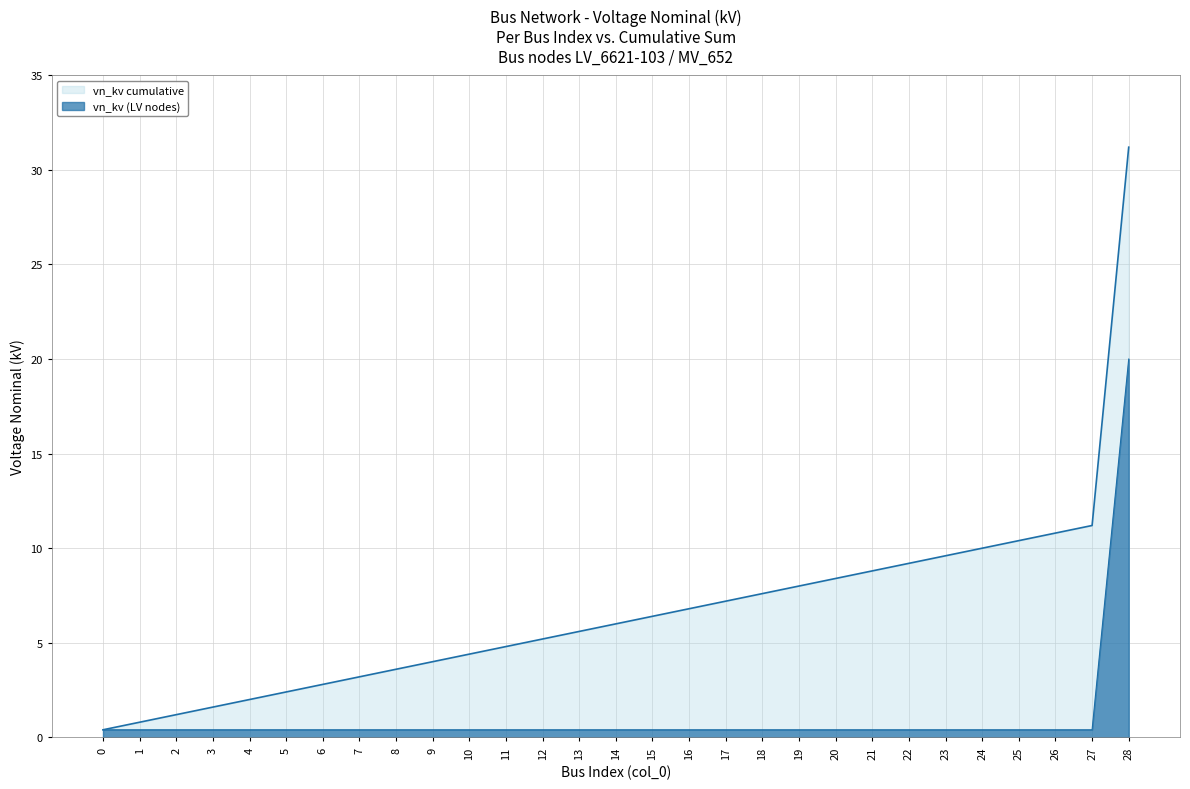

What are all the series names shown in the legend?

vn_kv (LV nodes), vn_kv cumulative